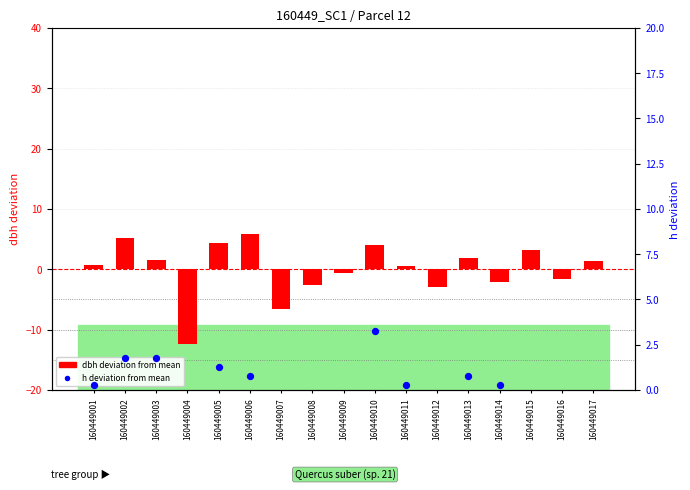

At which category is the sum across all series the highest?

160449010